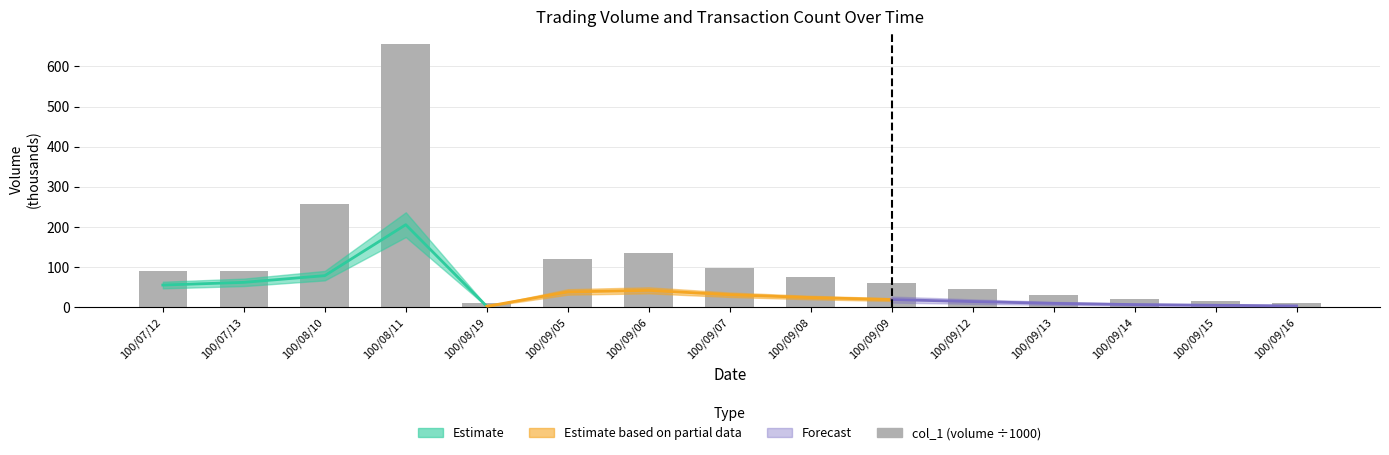

Are the bars grouped side by side (vs. stacked)?

No